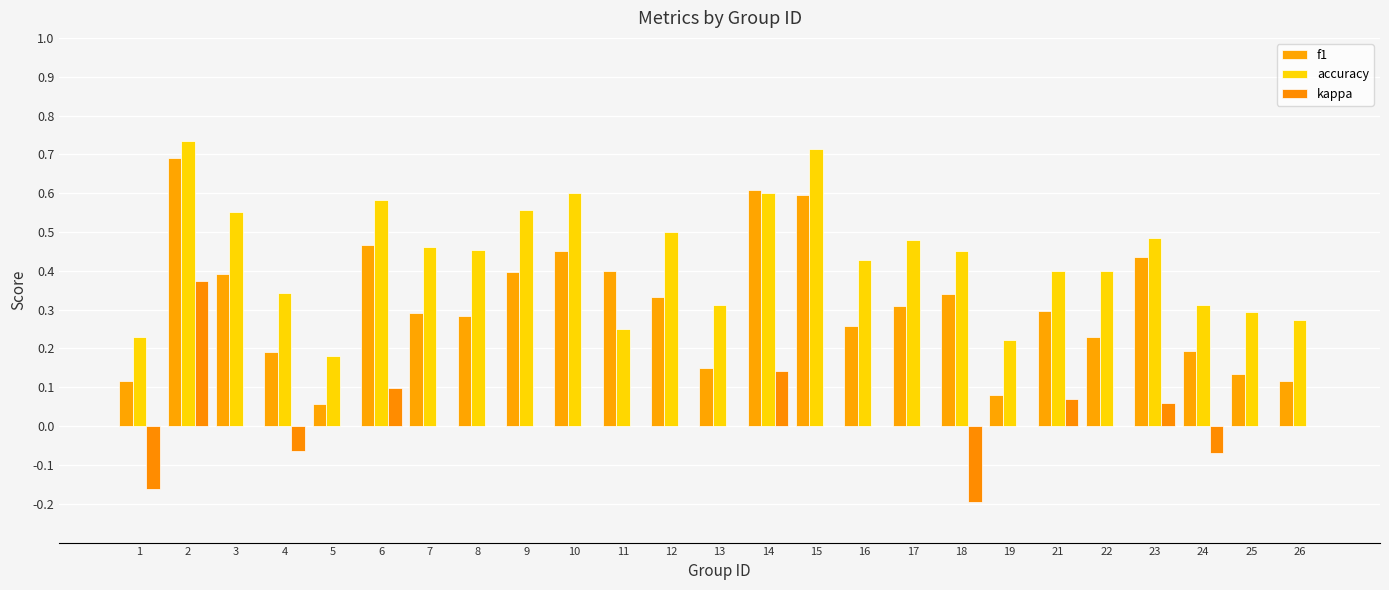

Is it true that accuracy equals 0.7 at 15?

True